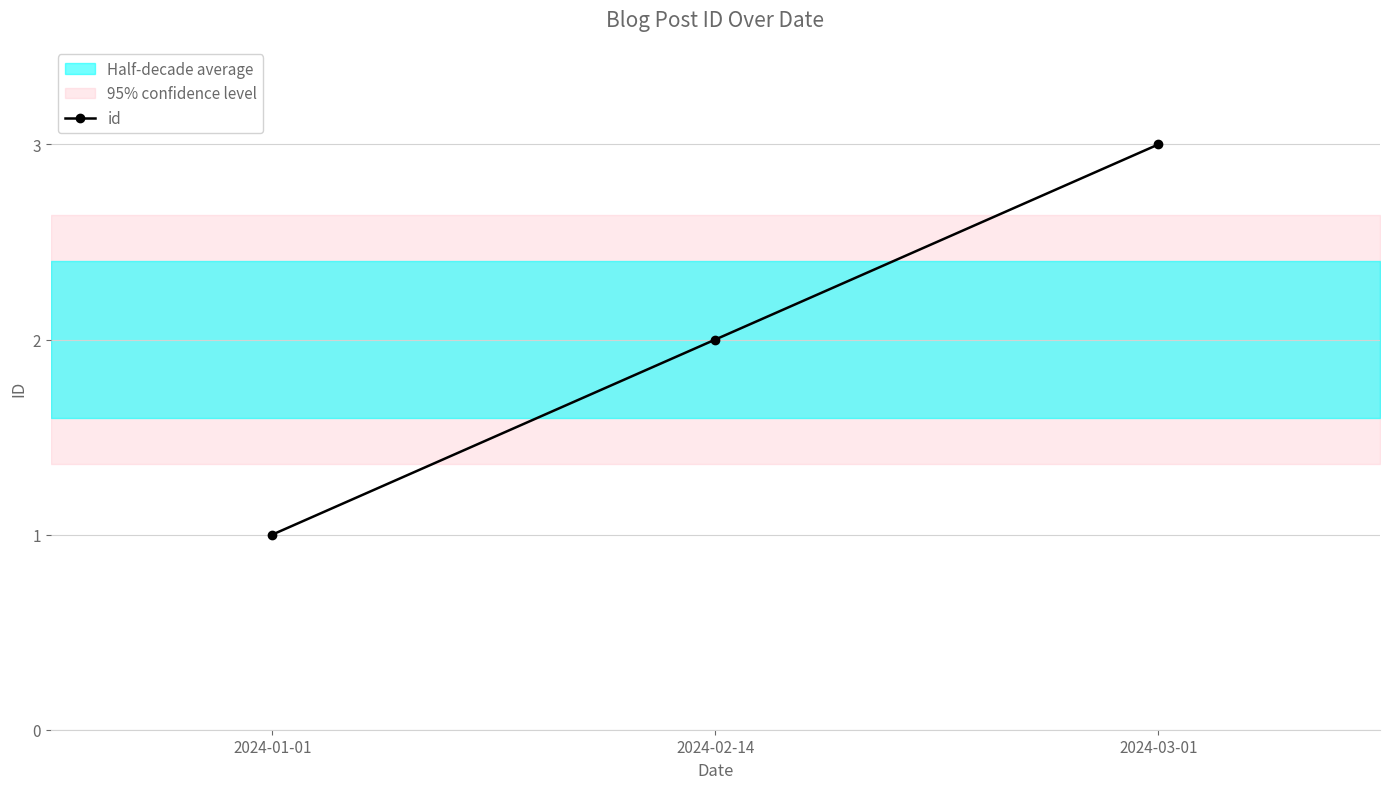

How many values in the id series are below 2?

1